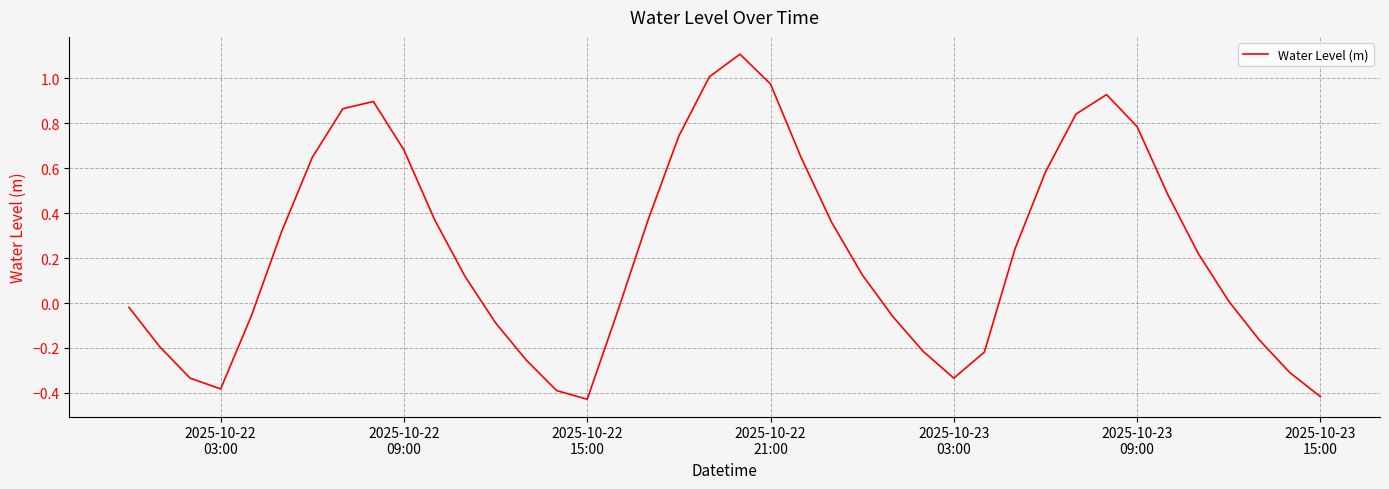

True or false: the data has more than 1 interior local peaks.

True